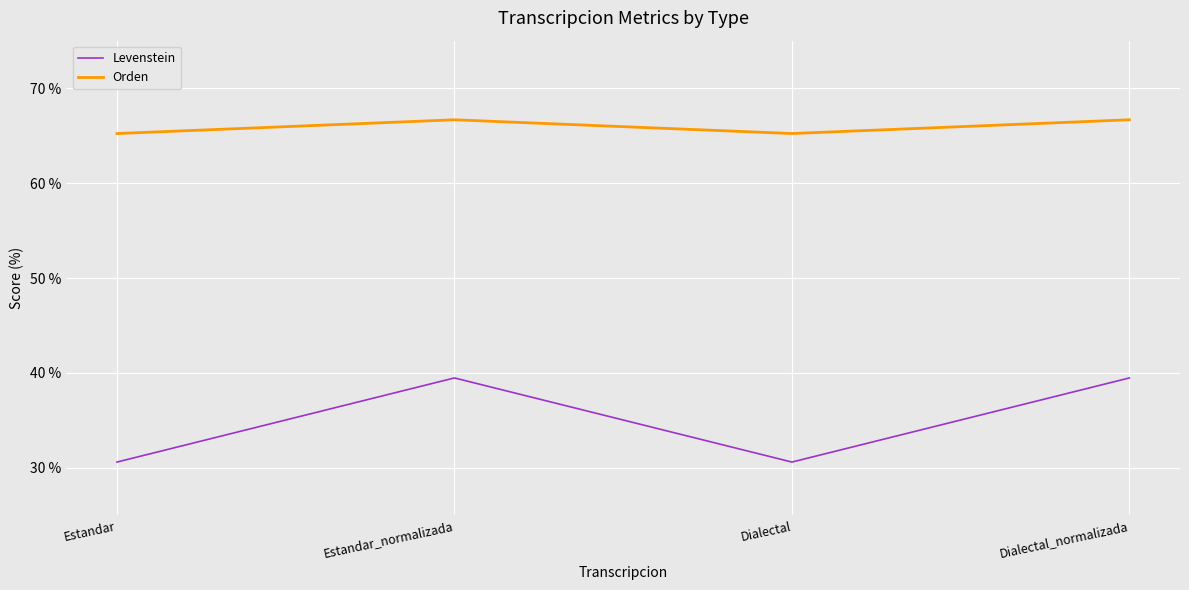

Where is the first local maximum for Orden?

Estandar_normalizada